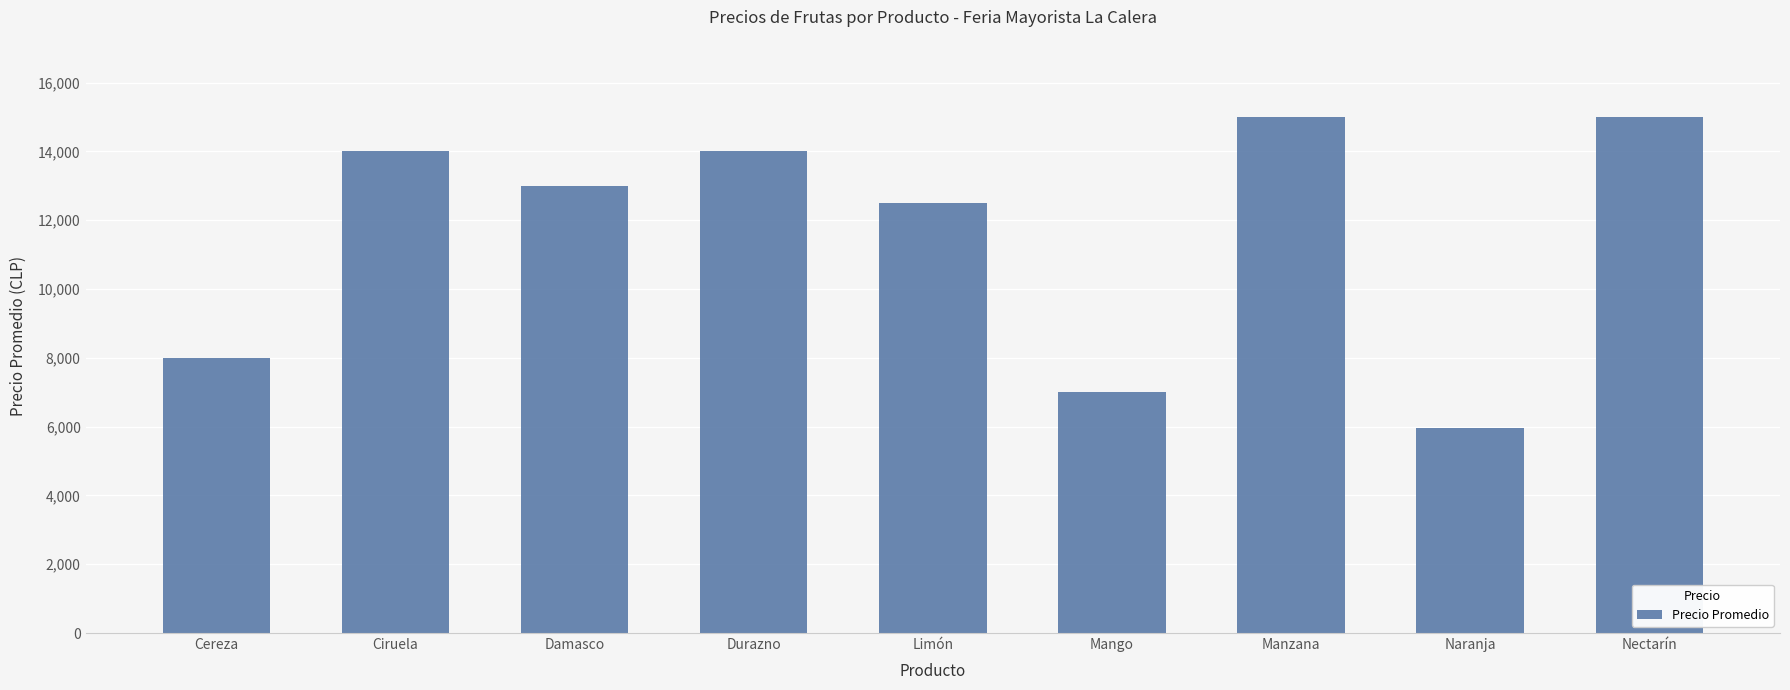

What is the label of the 3rd bar from the left?

Damasco